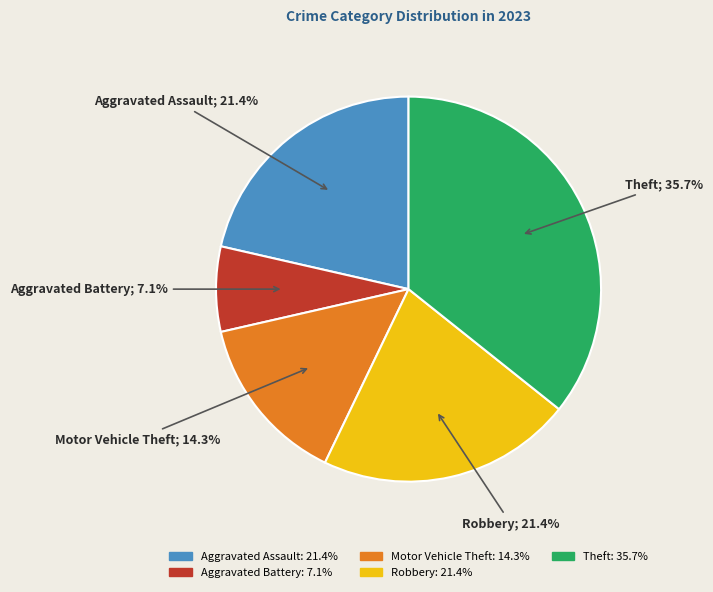

What percentage is NOT represented by Aggravated Assault?

78.6%